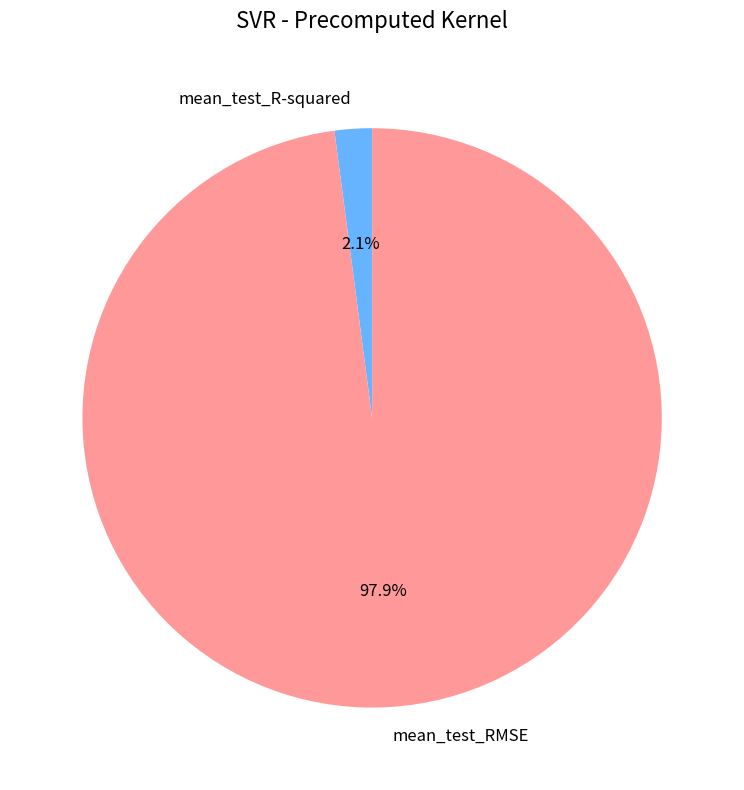

True or false: mean_test_RMSE accounts for 98% of the total.

True